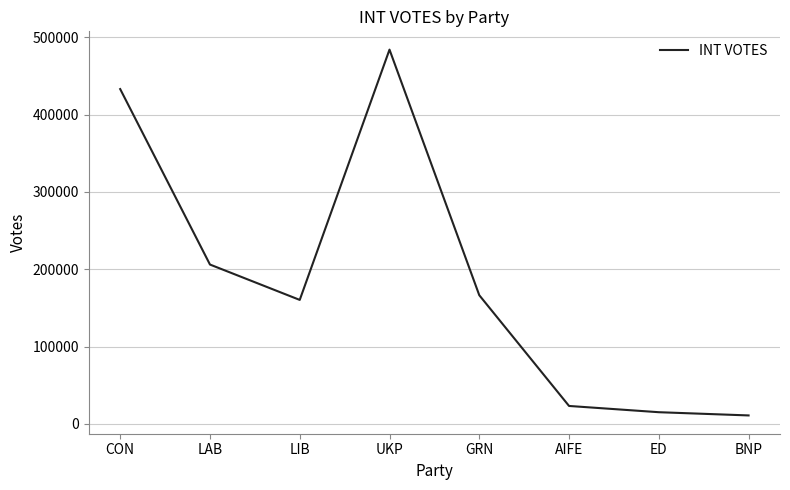

What is the approximate value at GRN?

166447